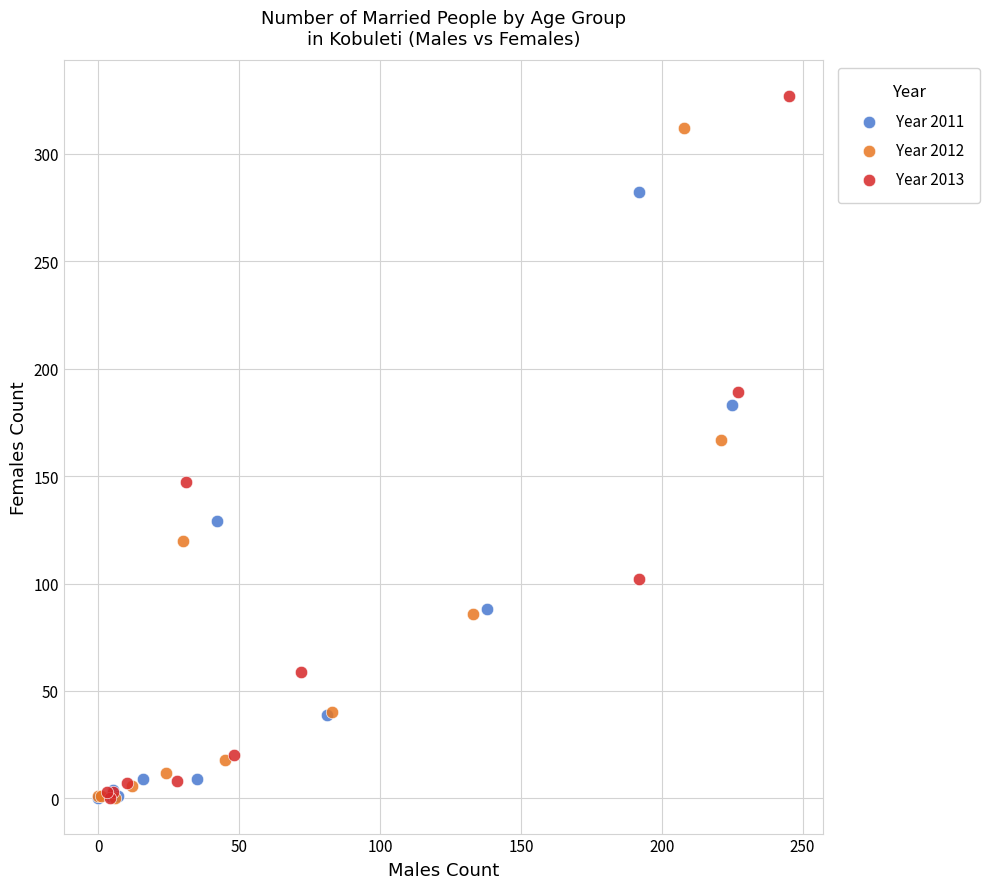

Which series has the largest Y range (max minus min)?

Year 2013